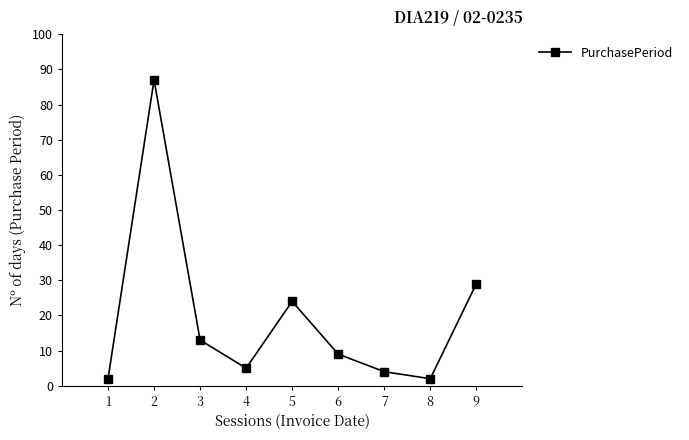

Does the chart display data point markers on the line(s)?

Yes